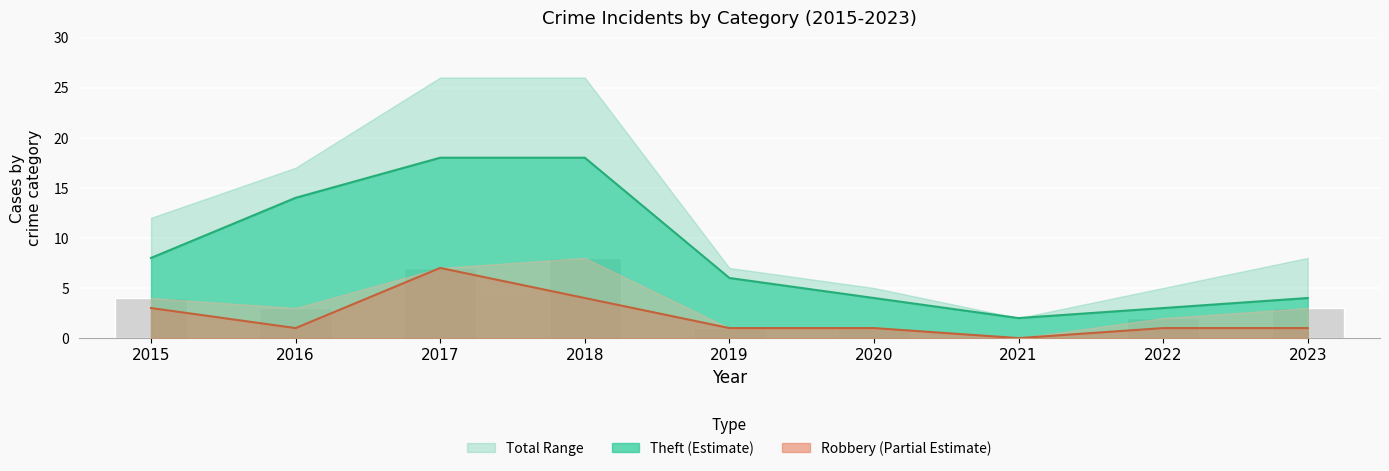

Which series has the largest range (max minus min)?

Total